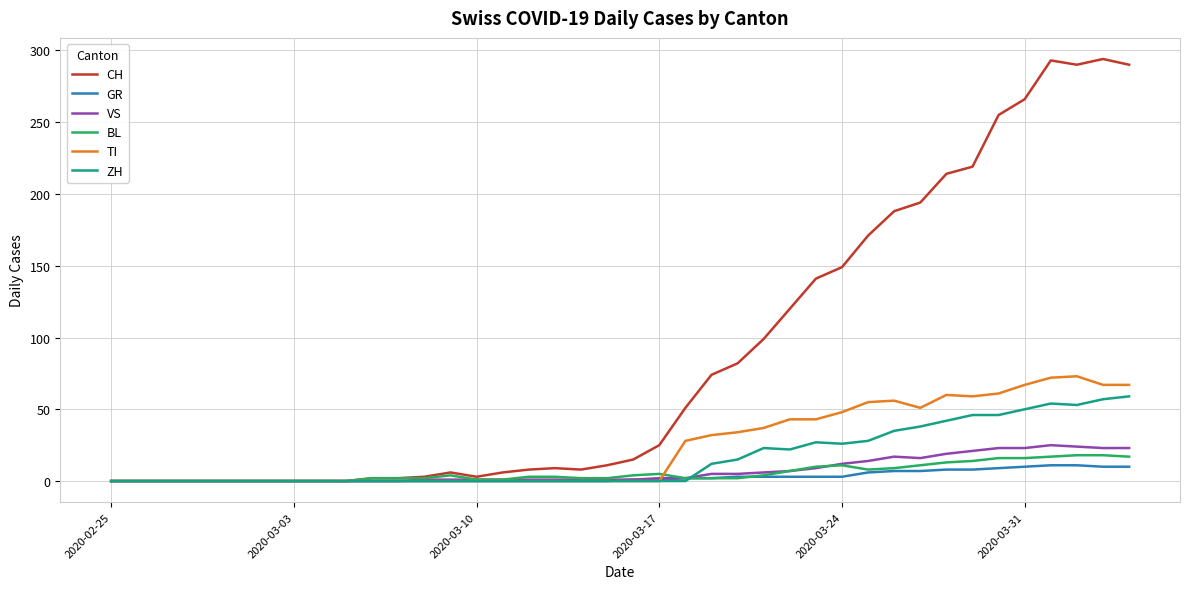

Which series has the largest total across all categories?

CH